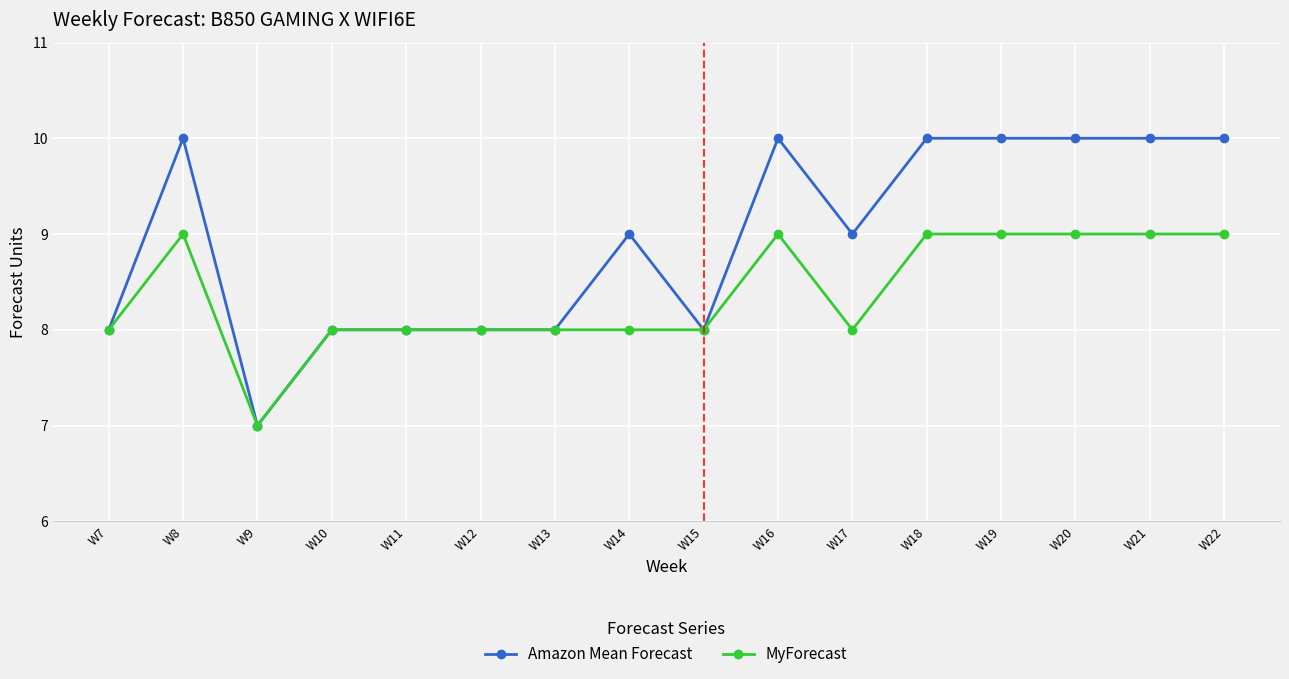

List the series in order of their peak value, highest first.

Amazon Mean Forecast, MyForecast